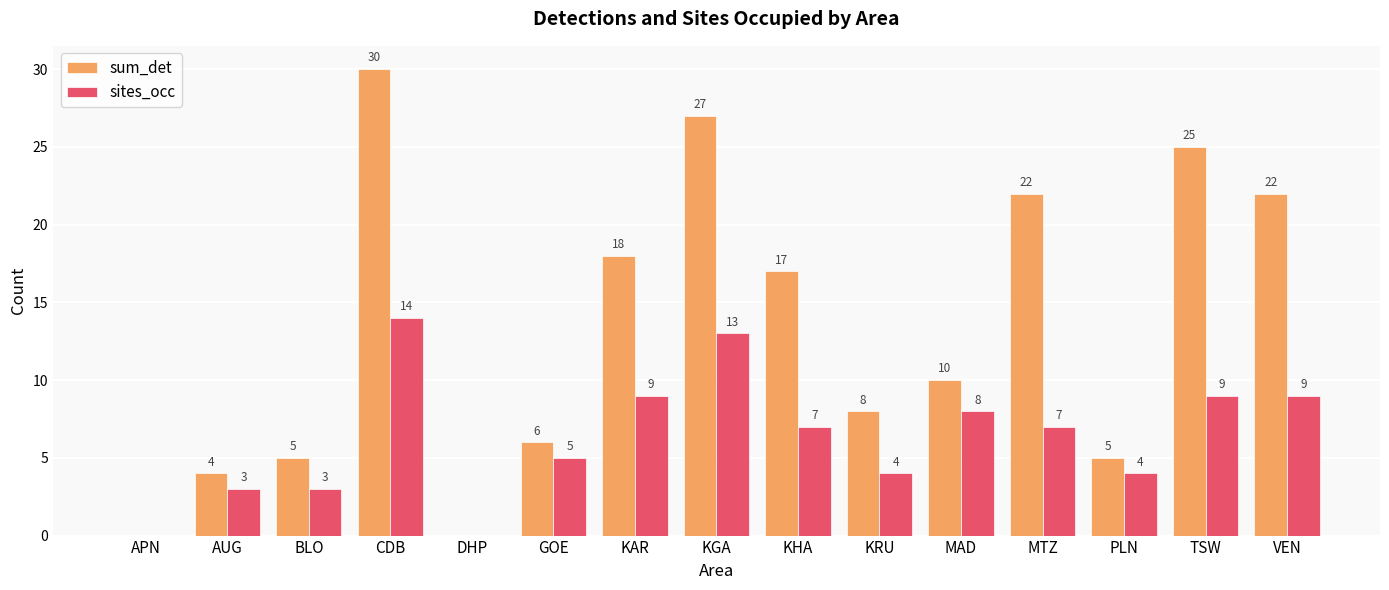

Between DHP and KRU, which series saw the biggest shift?

sum_det